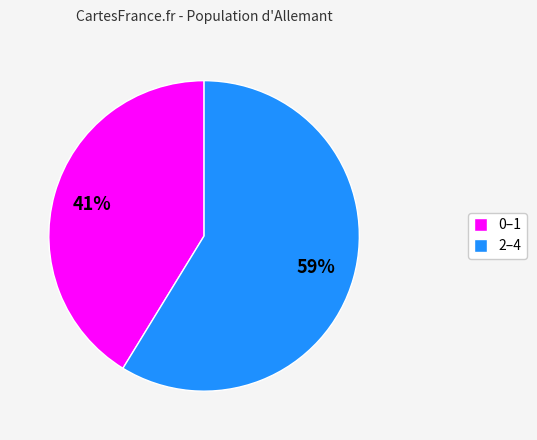

Is the sum of 0–1 and 2–4 greater than half?

Yes